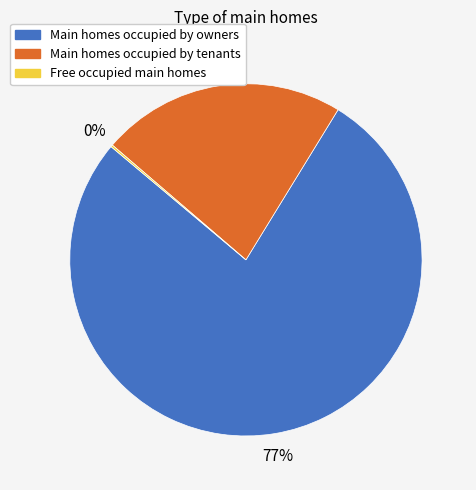

To the nearest percent, what is the average slice percentage?

33%